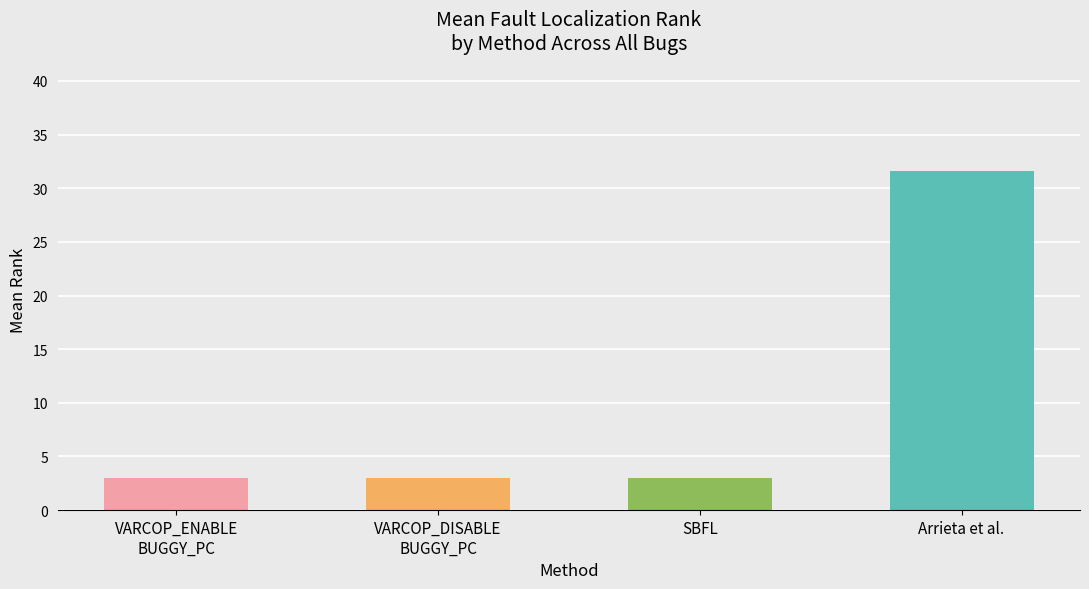

Which series has the largest total across all categories?

Arrieta et al.:RANK